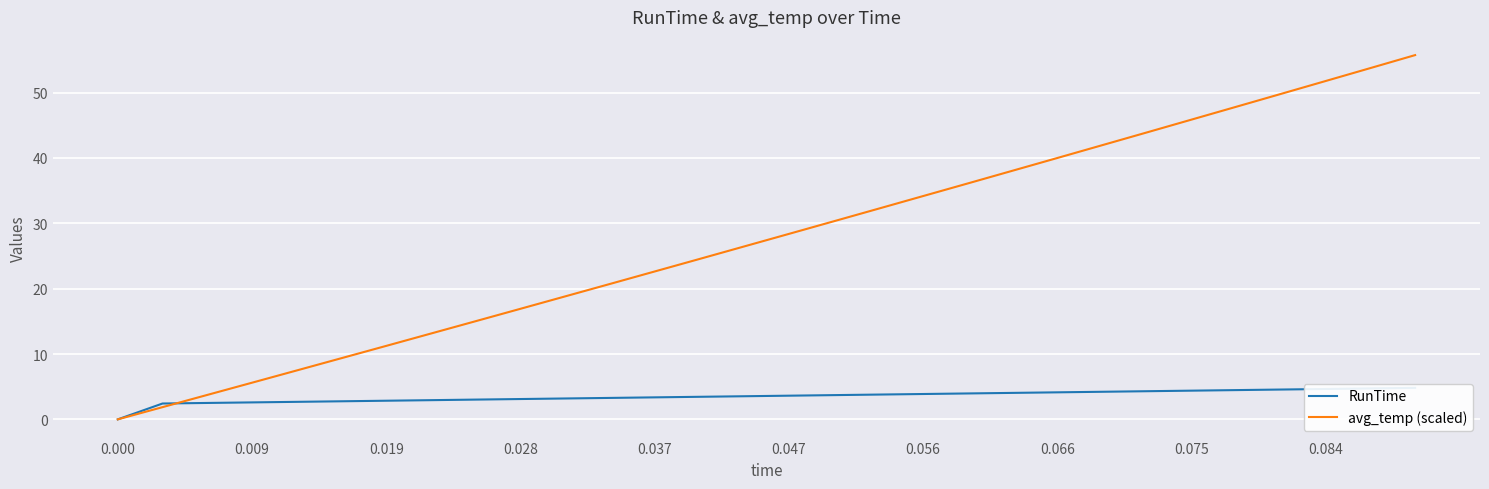

How many intersections are there between RunTime and avg_temp (scaled)?

1